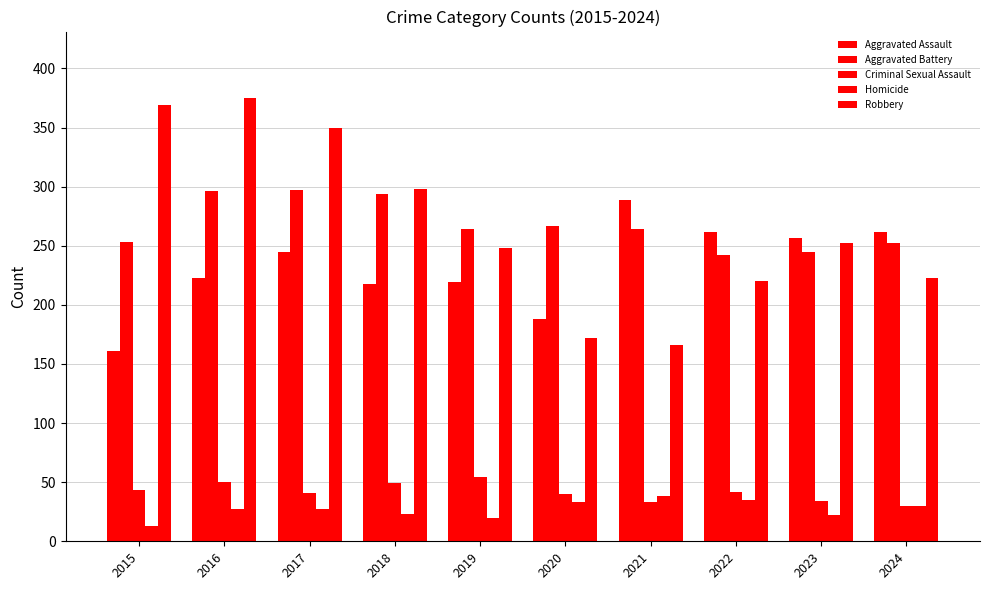

What is the highest value of the Aggravated Battery series?

297